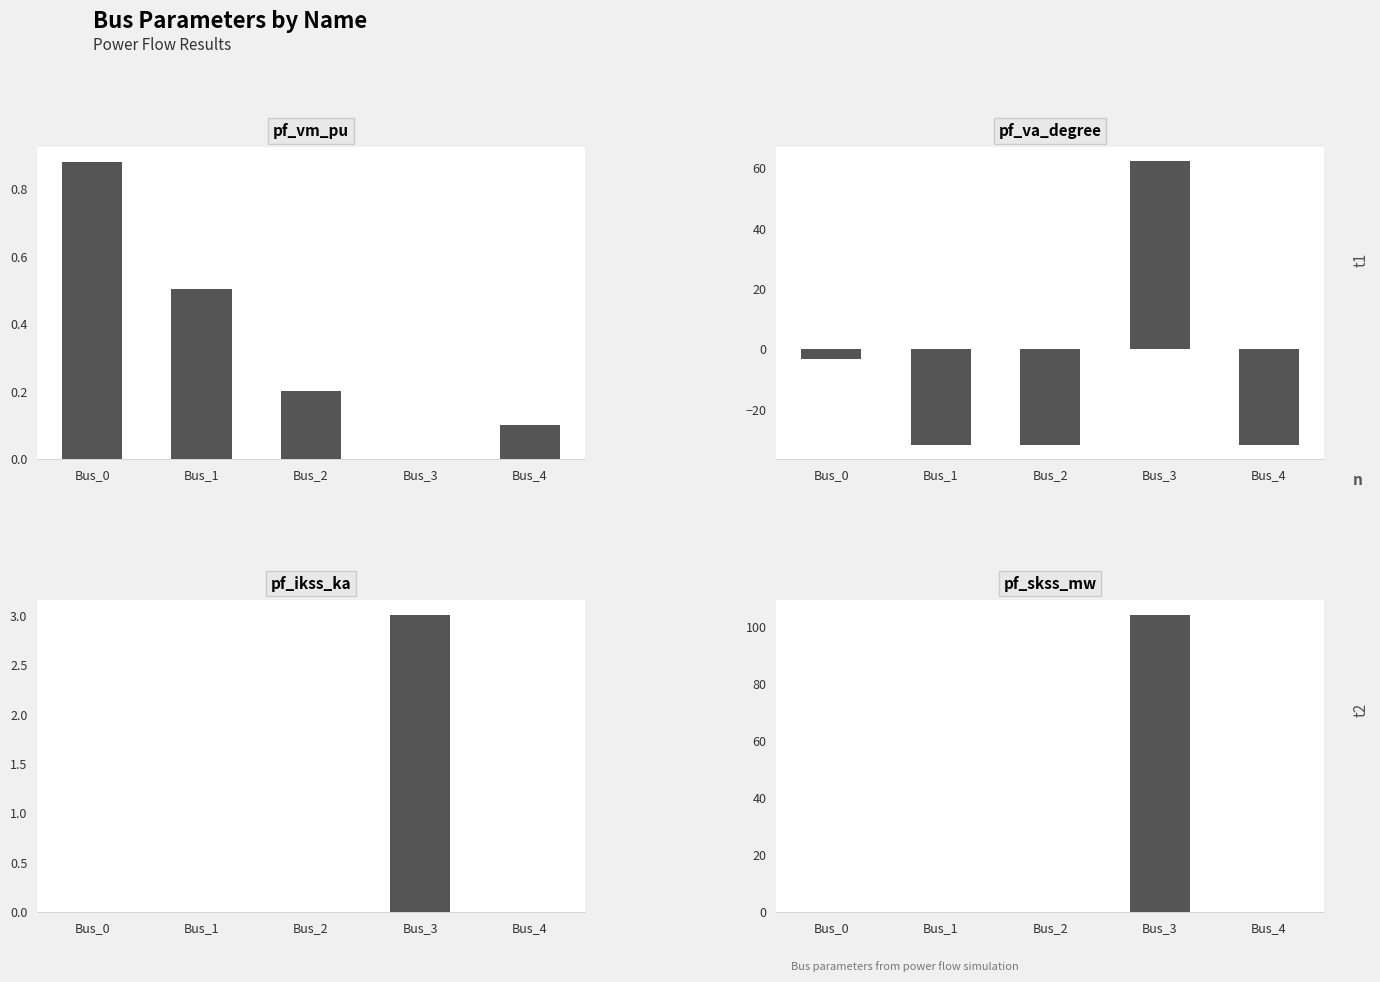

Between Bus_1 and Bus_2, which series saw the biggest shift?

pf_vm_pu